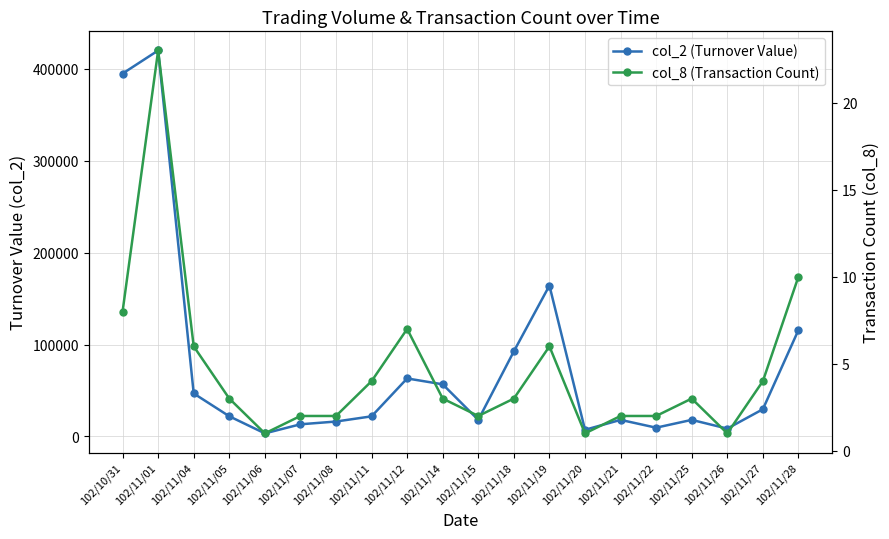

How many interior local peaks does the col_2 (Turnover Value) series have?

5